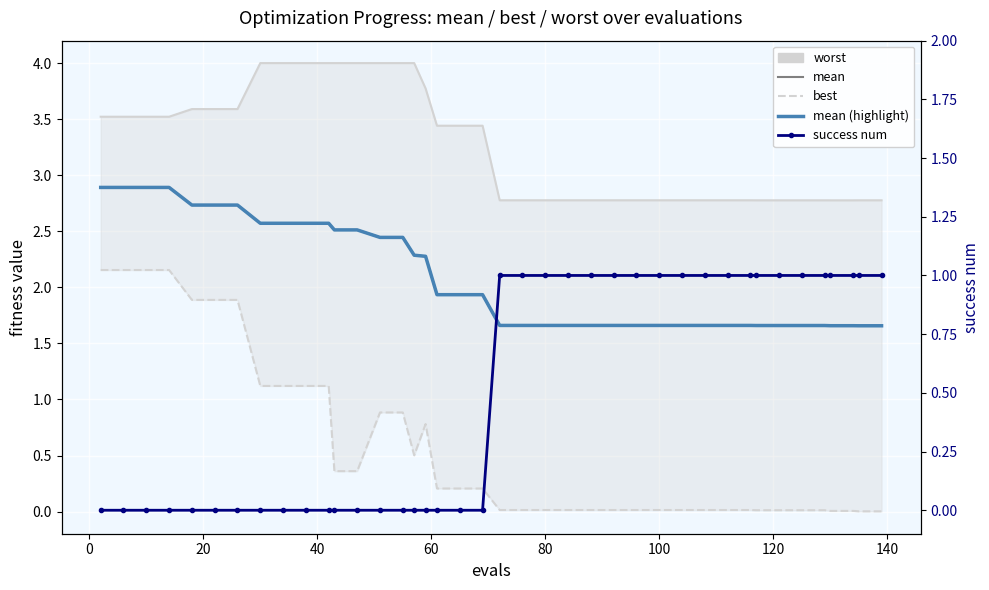

True or false: mean (highlight) and best intersect in this chart.

False